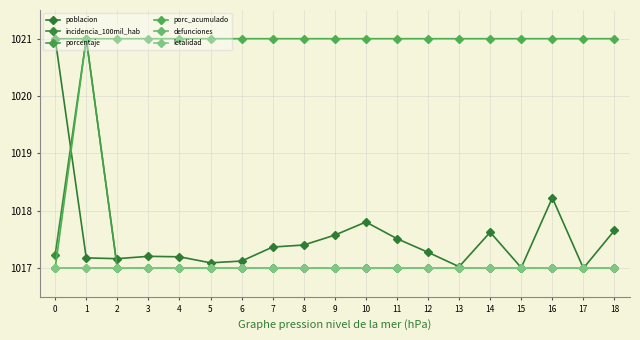

What is the difference between the incidencia_100mil_hab values at 14 and 1?

4.0